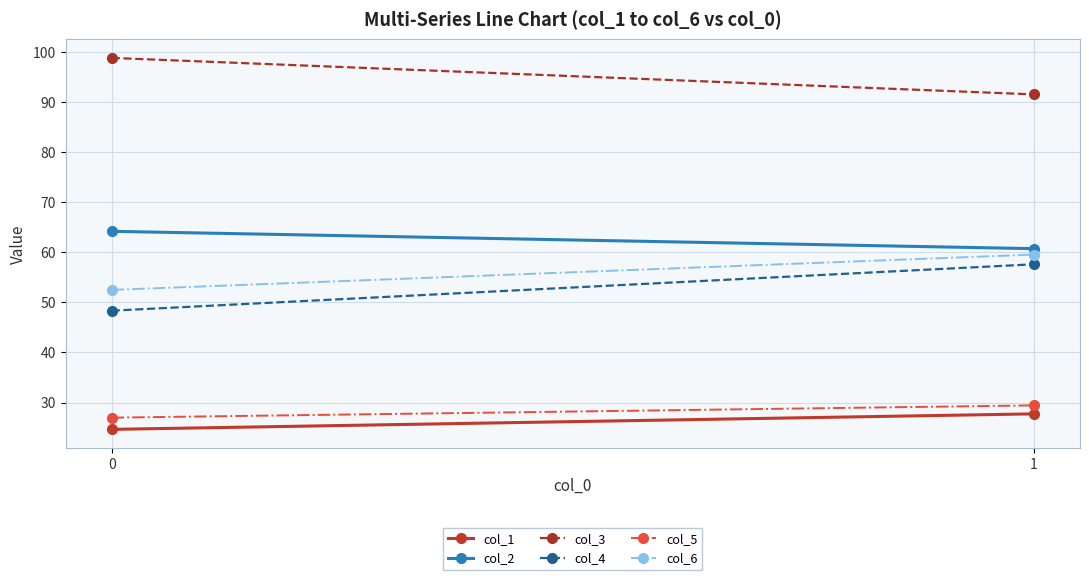

Is the value of col_4 at 0 greater than the value of col_1 at 0?

Yes